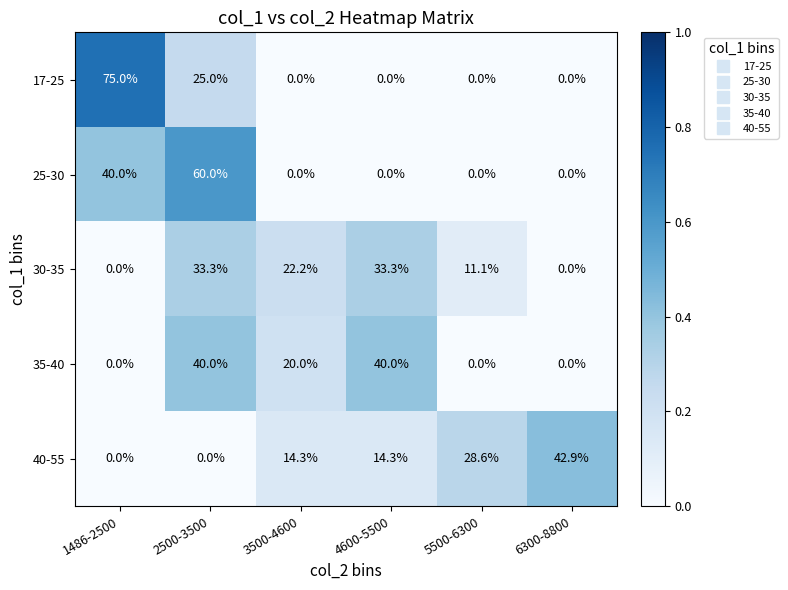

The 40-55 series shows 14.3 at 3500-4600. True or false?

True